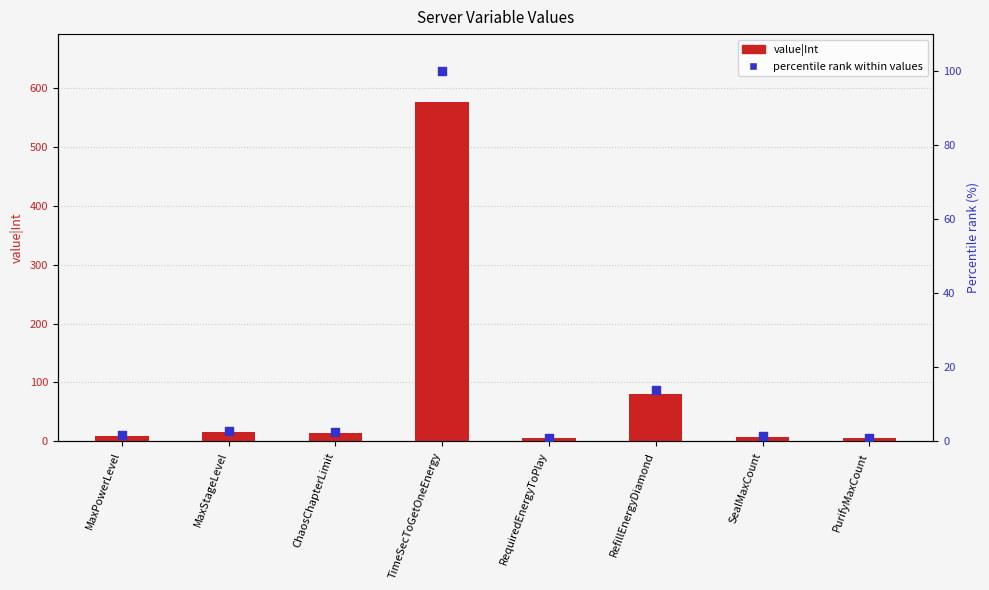

Which series has the largest total across all categories?

value|Int